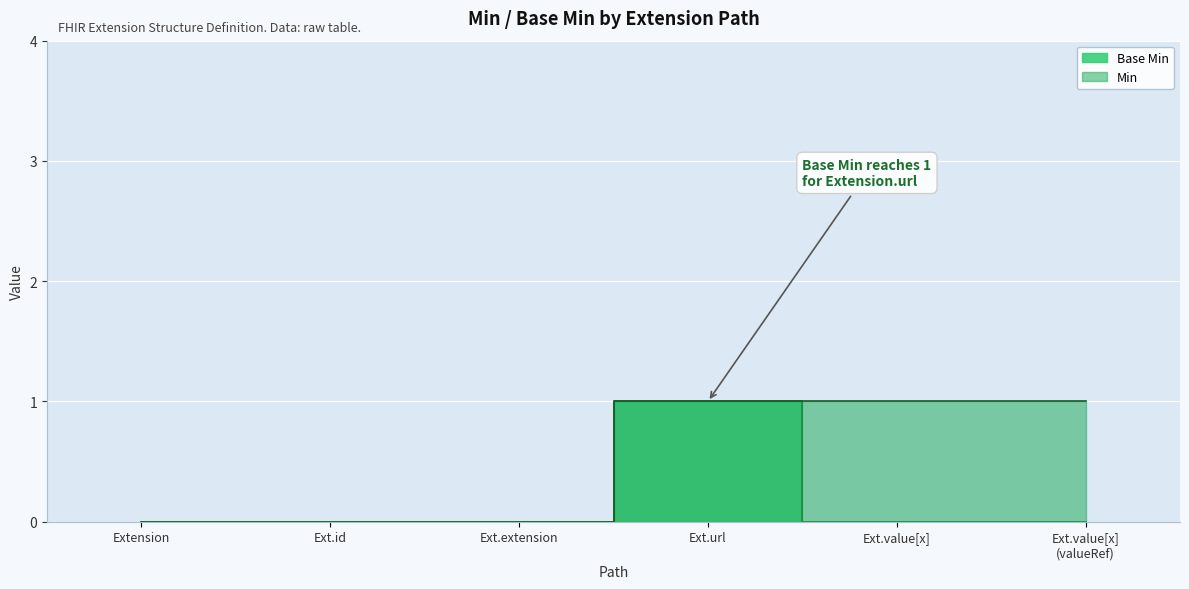

True or false: there are more than 1 points higher than both neighbors.

False